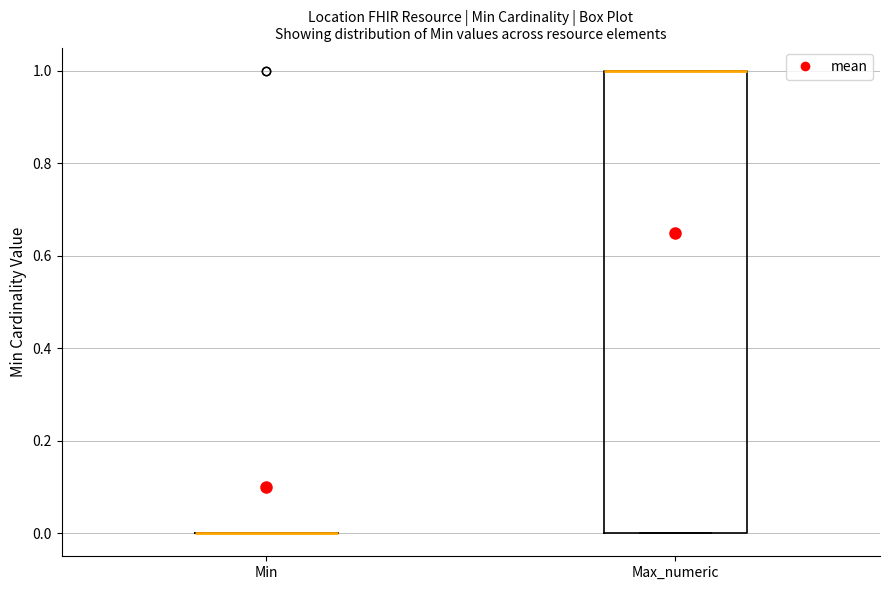

Reading left to right, transcribe this box plot: for each box, give where its median line is, the range the box spans, and where its two whiskers end, as read against the y-axis. The values are not printed on the chart, so give them approximately, as read against the axis.

Min: box collapsed to a line at 0, whiskers 0 to 0
Max_numeric: median 1 (drawn on the box's upper edge), box 0 to 1, whiskers 0 to 1